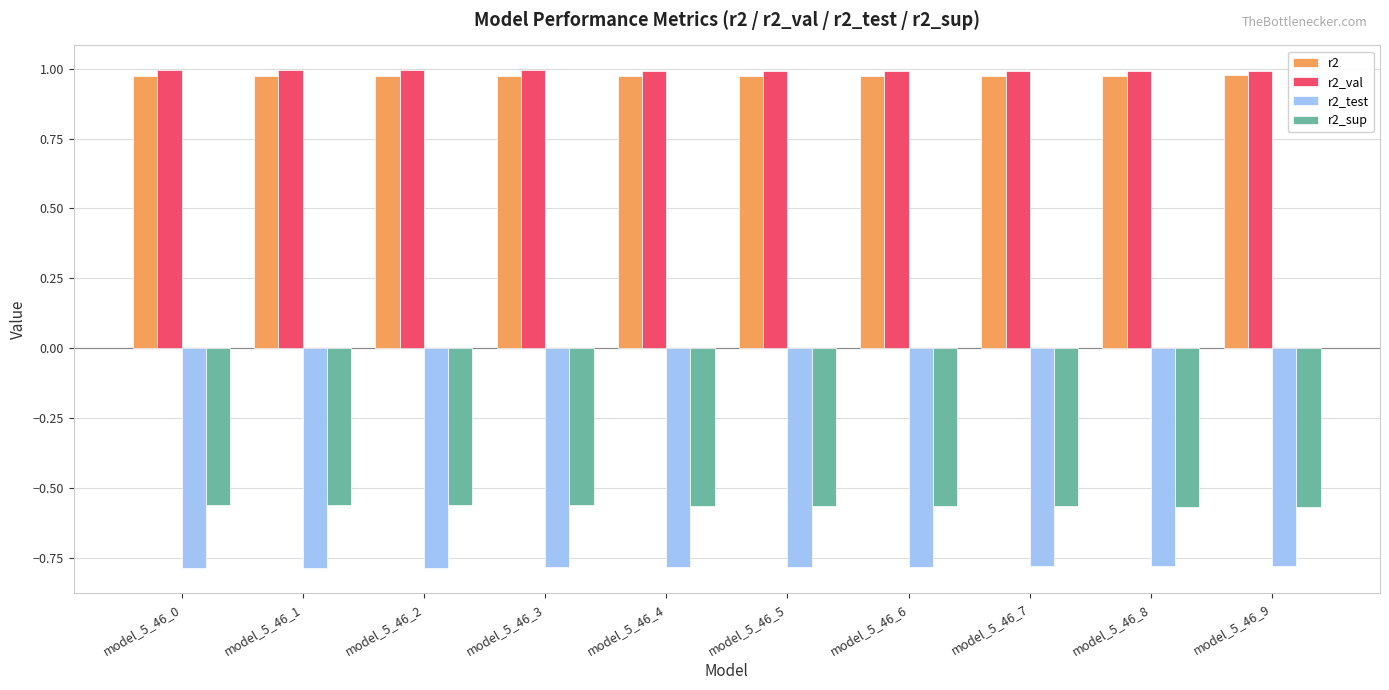

The value of r2_test at model_5_46_9 is -0.8. True or false?

True